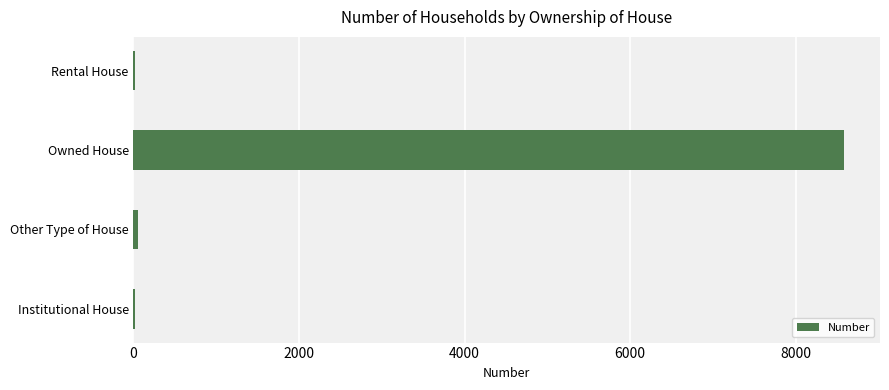

Is it true that the value at Owned House is 8591?

True